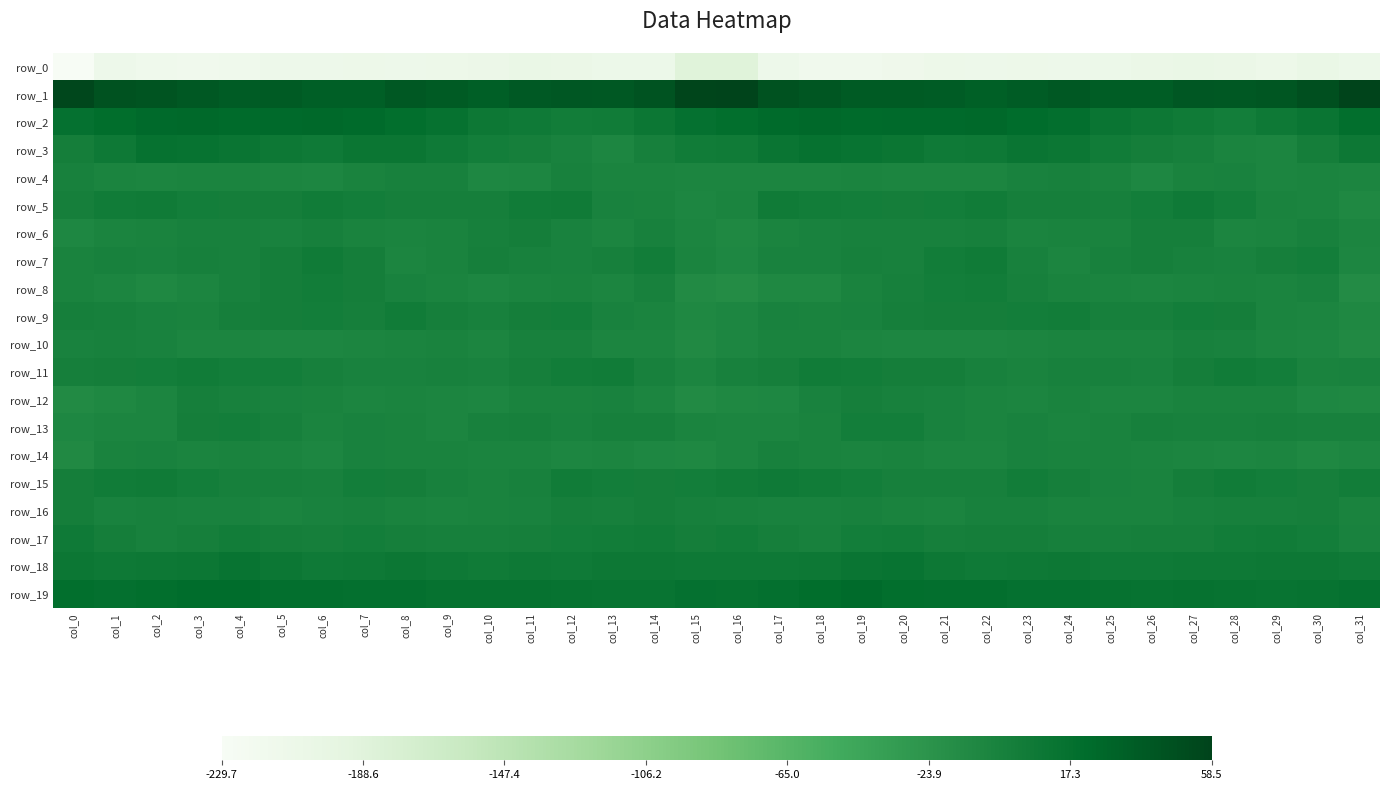

What is the difference between the row_0 values at col_3 and col_12?

9.8